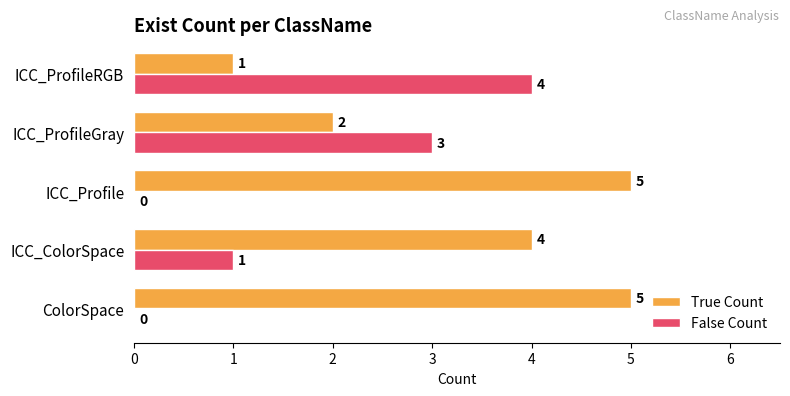

What is the average value of the True Count series?

3